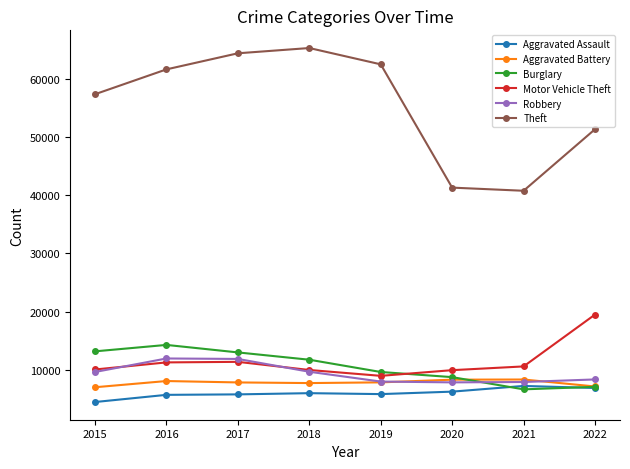

The value of Robbery at 2015 is 13628. True or false?

False